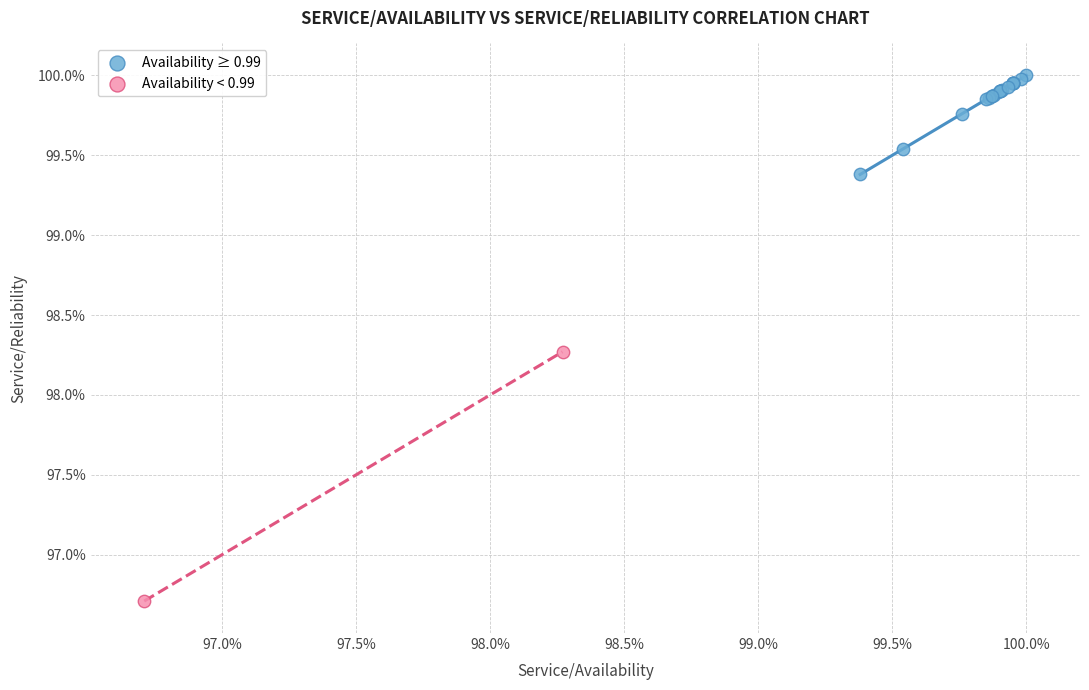

What are all the series names shown in the legend?

Availability ≥ 0.99, Availability < 0.99